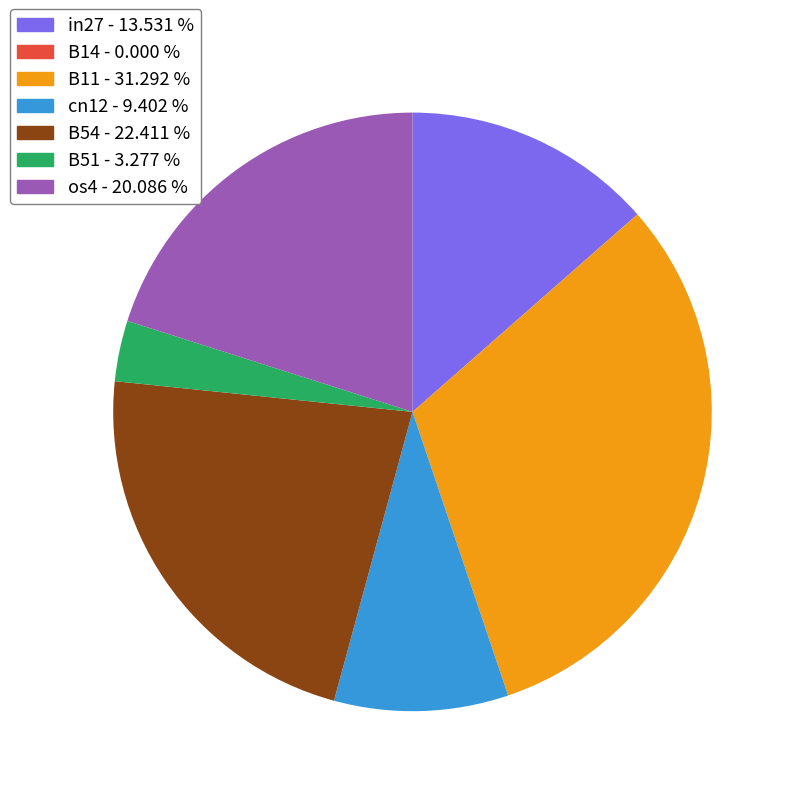

Combined, do cn12 - 9.402 % and B51 - 3.277 % account for over 50%?

No